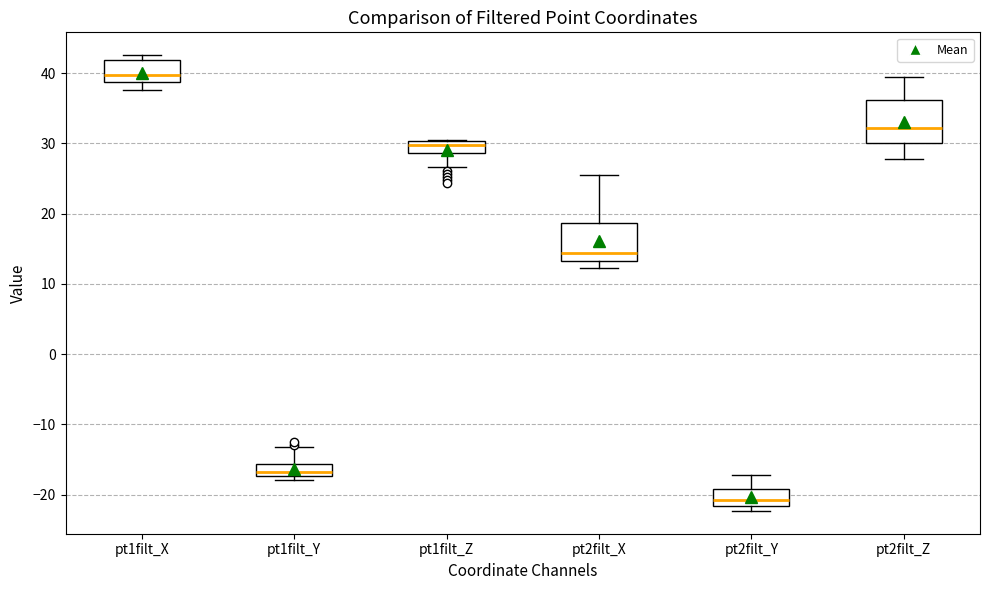

Reading left to right, read every box against the y-axis: the position of its median line, the range the box covers, and the ends of its whiskers. The values are not printed on the chart, so give them approximately, as read against the axis.

pt1filt_X: median 40, box 39 to 42, whiskers 38 to 43
pt1filt_Y: median -17 (inside the box), box -17 to -16, whiskers -18 to -13
pt1filt_Z: median 30 (inside the box), box 29 to 30, whiskers 27 to 30
pt2filt_X: median 14, box 13 to 19, whiskers 12 to 26
pt2filt_Y: median -21, box -22 to -19, whiskers -22 (just below the box's lower edge) to -17
pt2filt_Z: median 32, box 30 to 36, whiskers 28 to 39